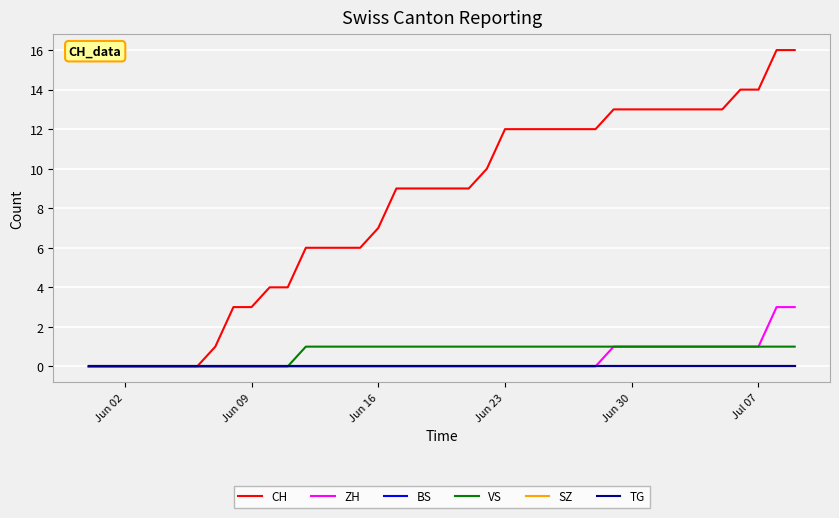

Which series has the largest total across all categories?

CH